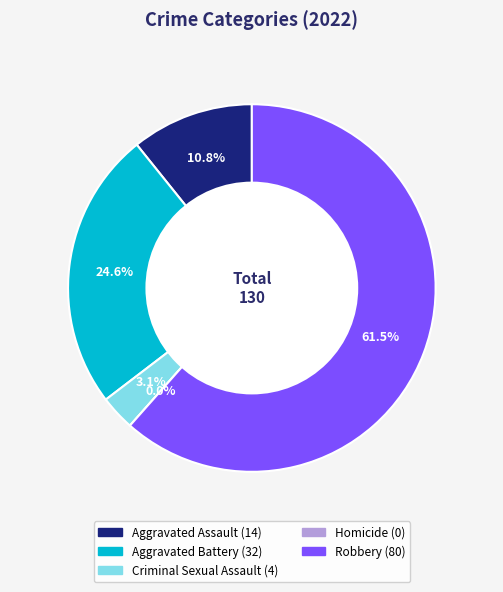

How many slices are in this pie chart?

5